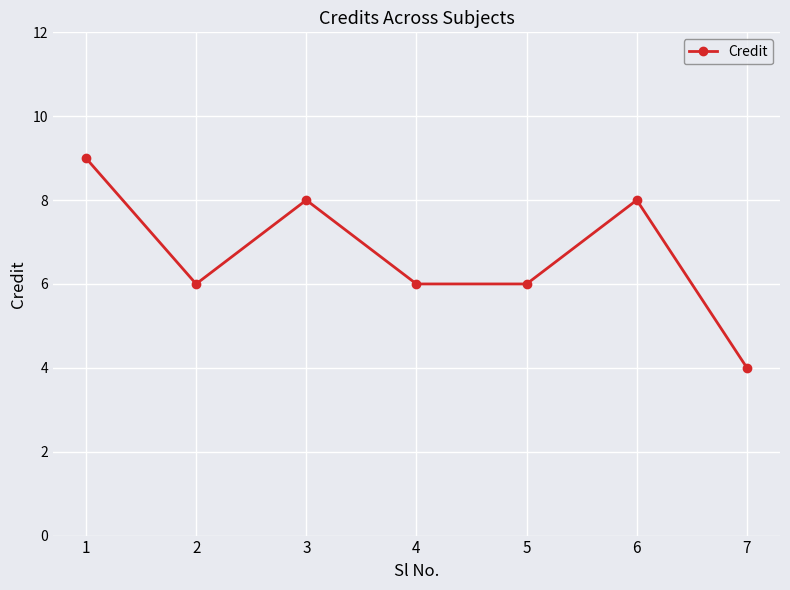

What is the greatest value displayed?

9